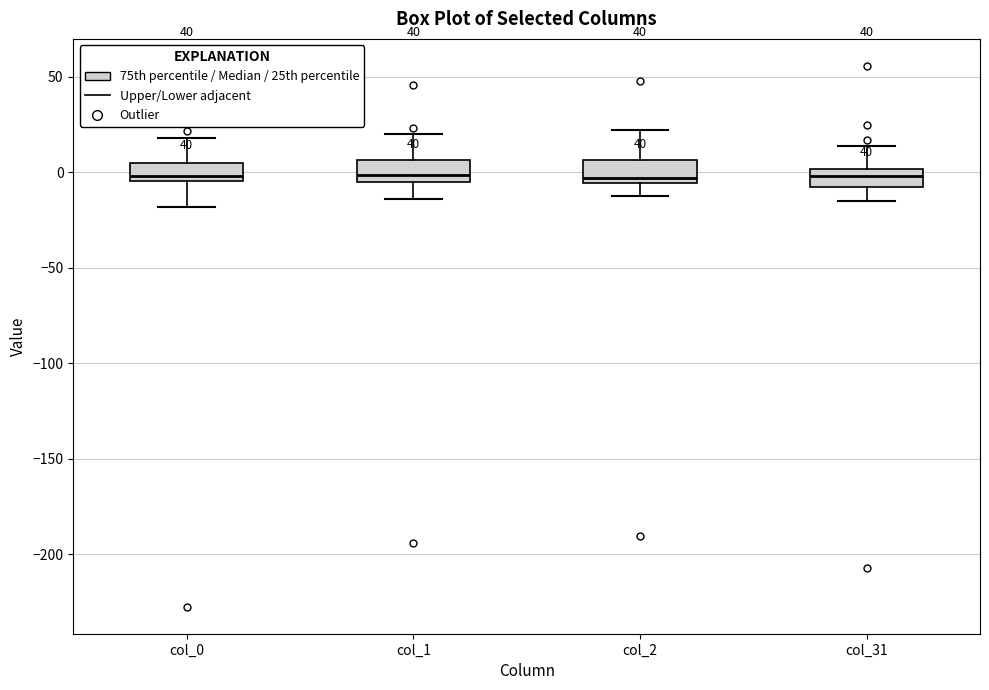

Where is the lower edge of the box for col_31 on the y-axis? The values are not printed on the chart, so give them approximately, as read against the axis.

-10